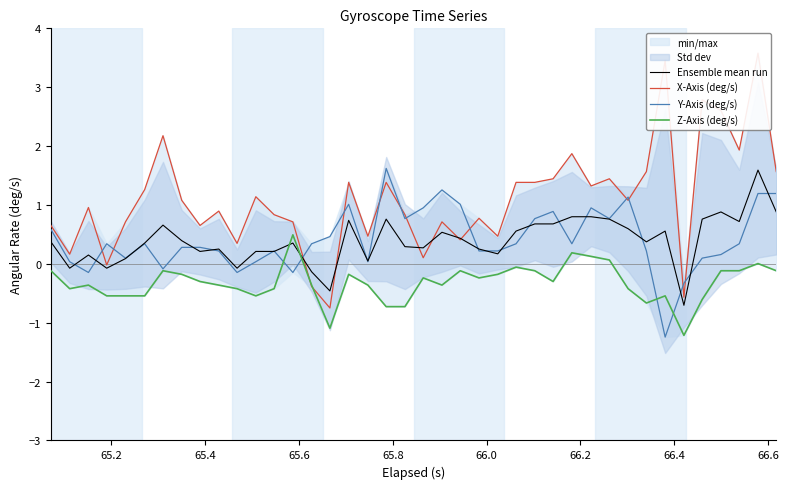

What is the minimum value for Z-Axis (deg/s)?

-1.2